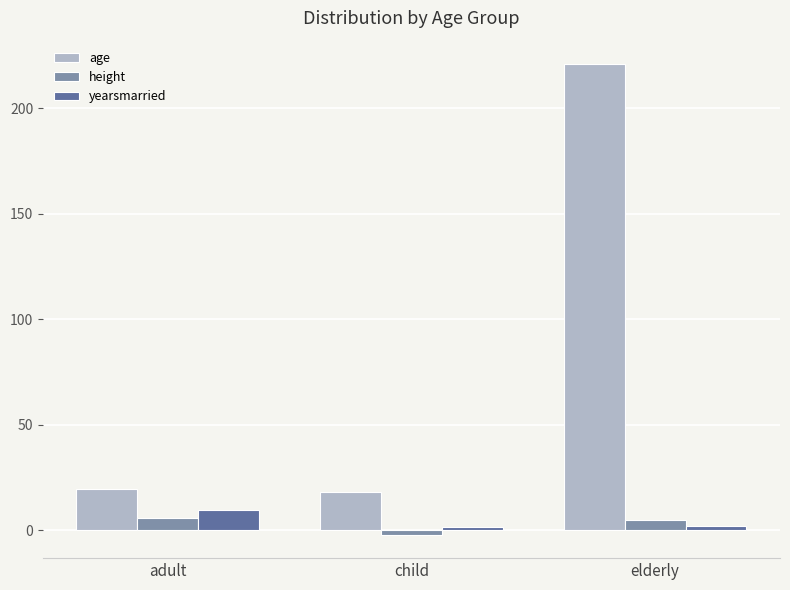

How many categories are shown in the chart?

3